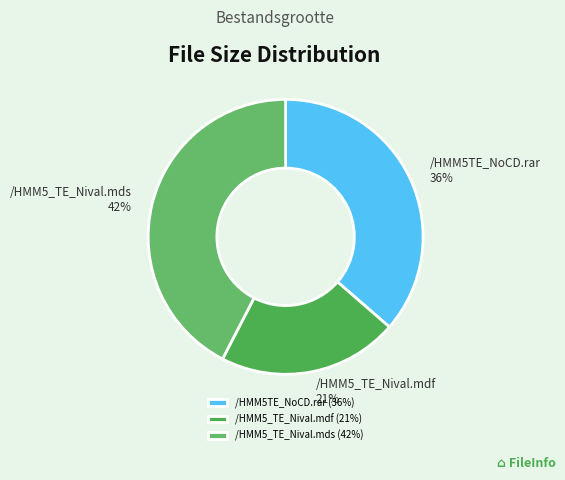

Is there a majority slice in this chart?

No